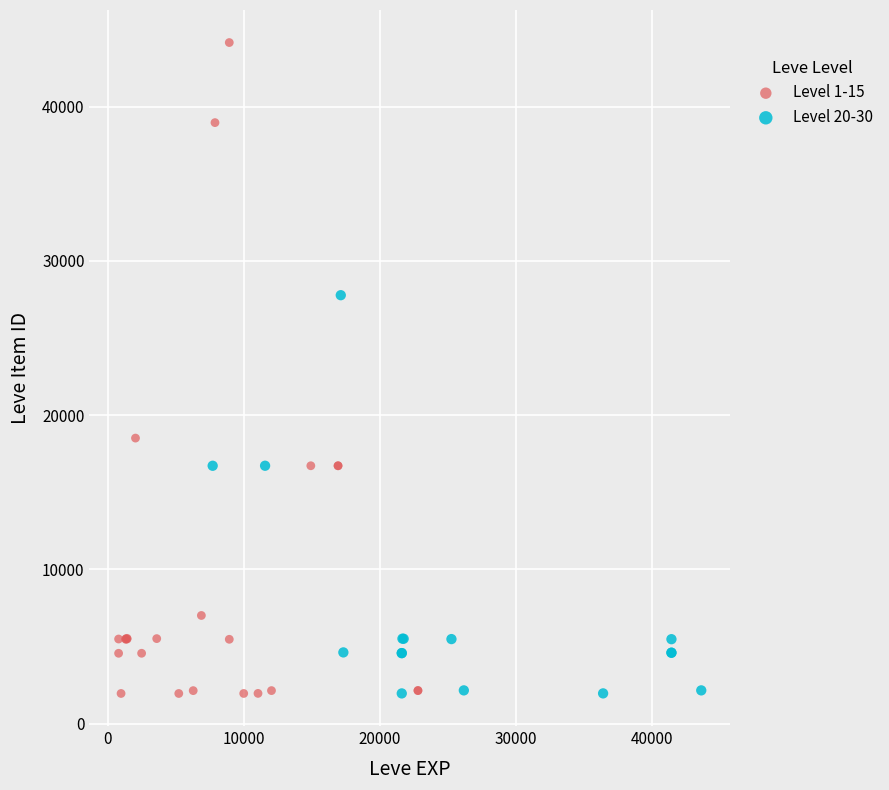

Which series has the widest spread of Y values?

Level 1-15